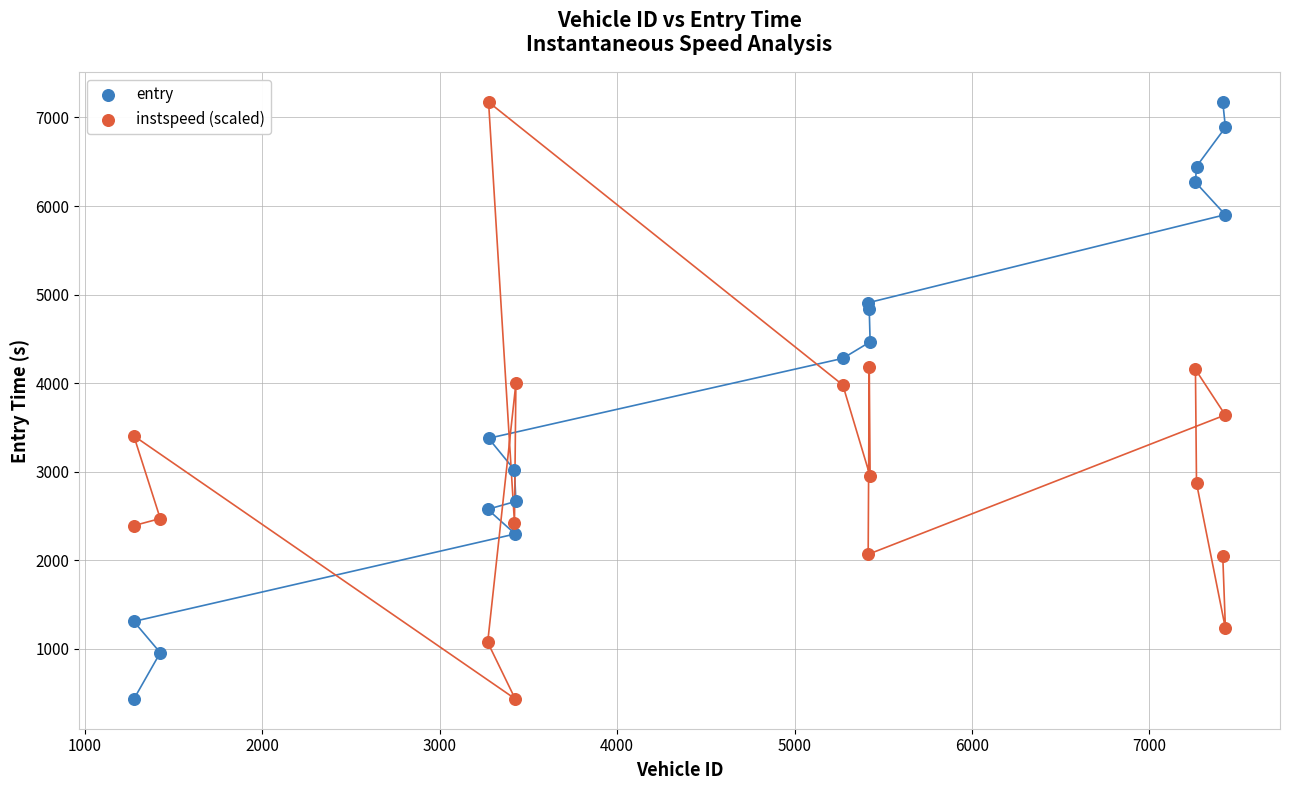

What are all the series names shown in the legend?

entry, instspeed (scaled)